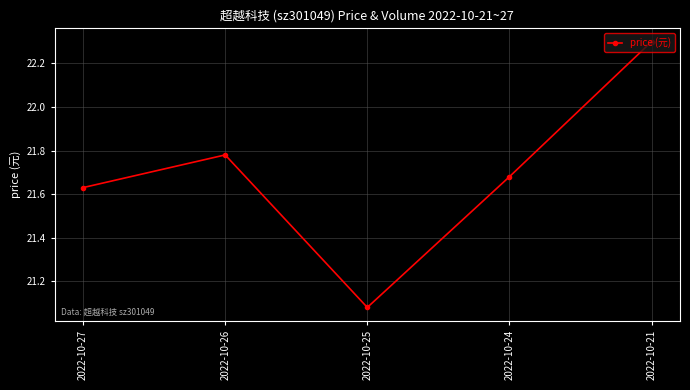

At which label is the value closest to 21?

2022-10-25